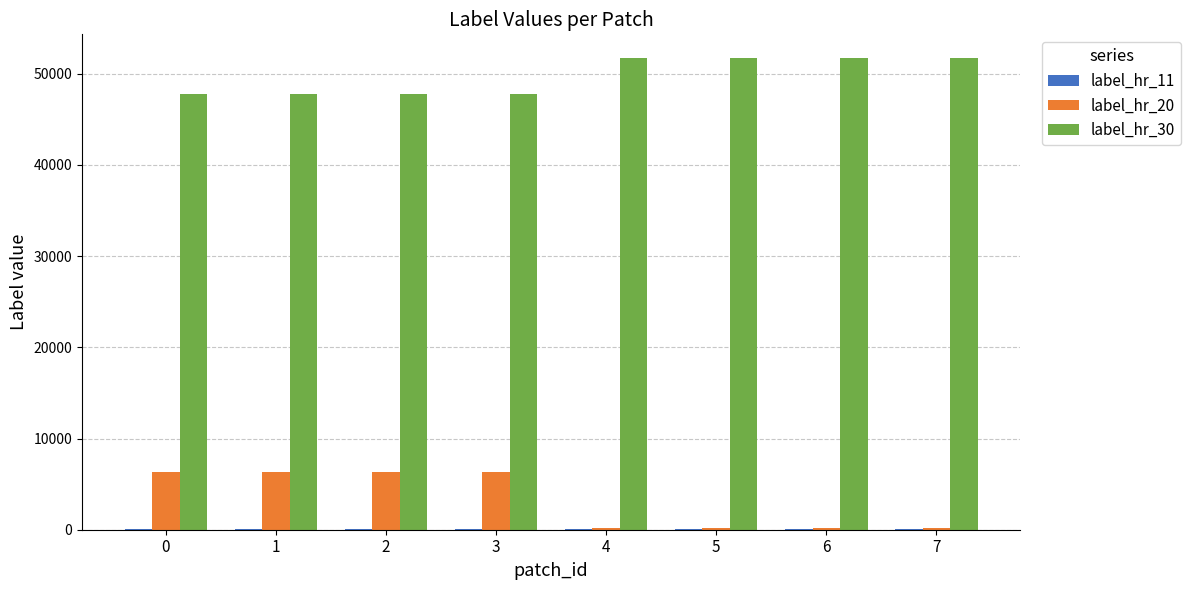

The value of label_hr_30 at 6 is 71796. True or false?

False